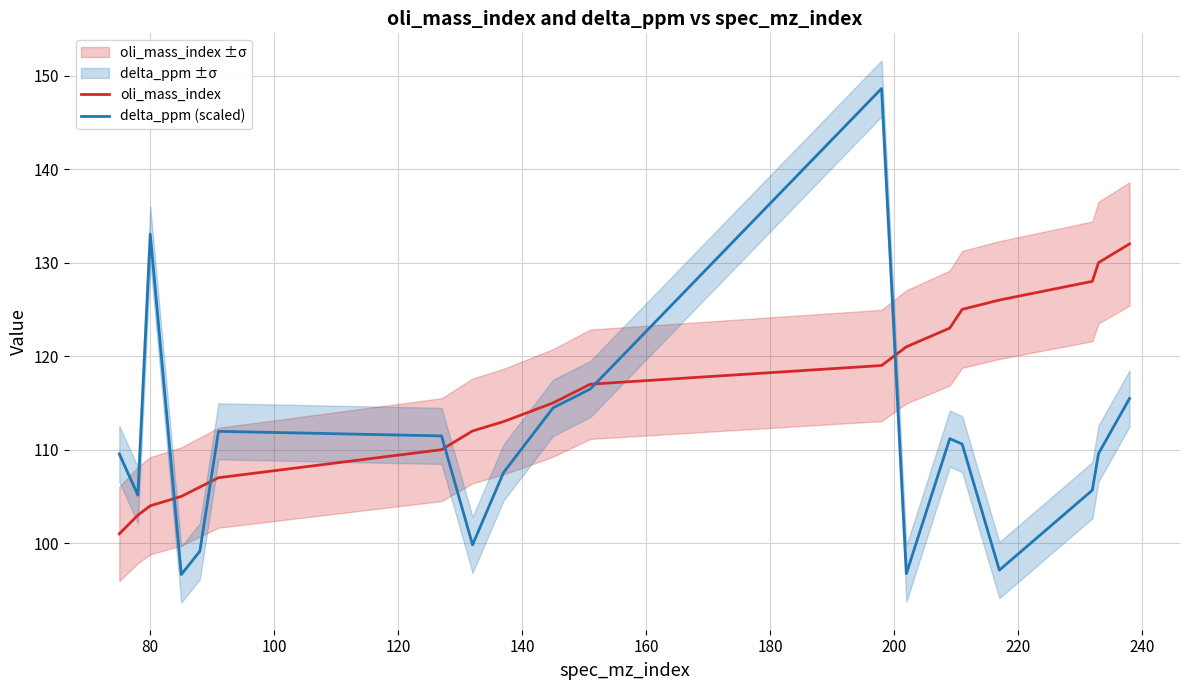

Rank the series by their maximum value, from lowest to highest.

oli_mass_index, delta_ppm (scaled)